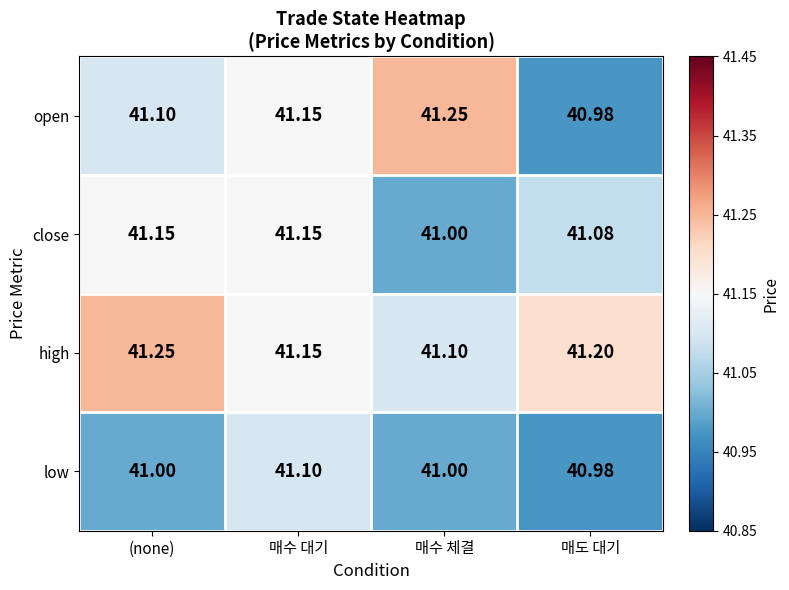

At which category is the sum across all series the highest?

매수 대기